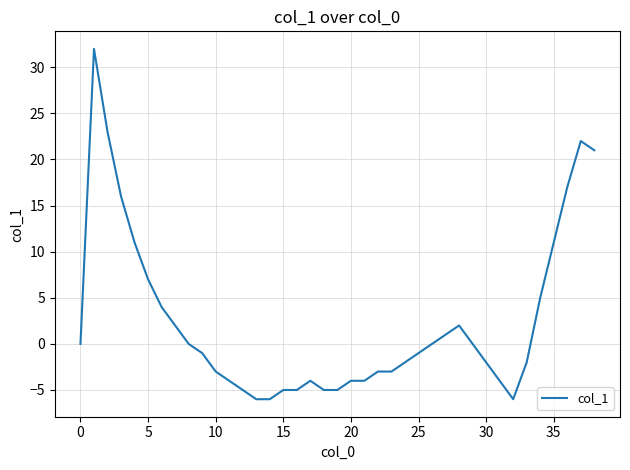

What is the greatest value displayed?

32